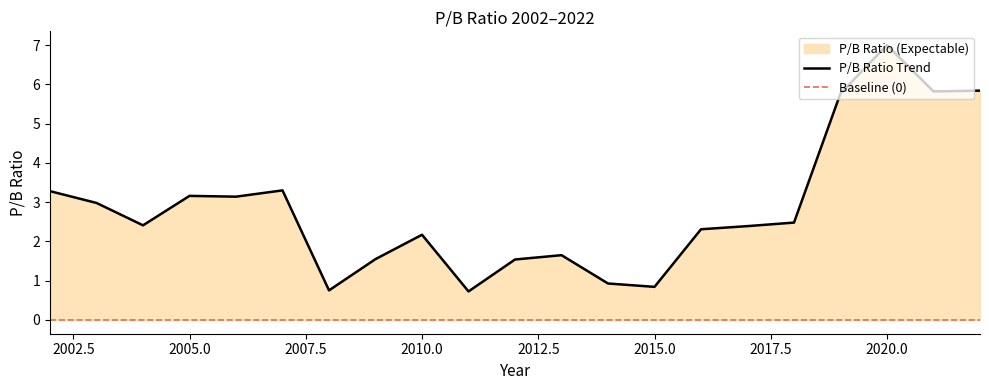

What is the difference between the values at 2005 and 2017?

0.8